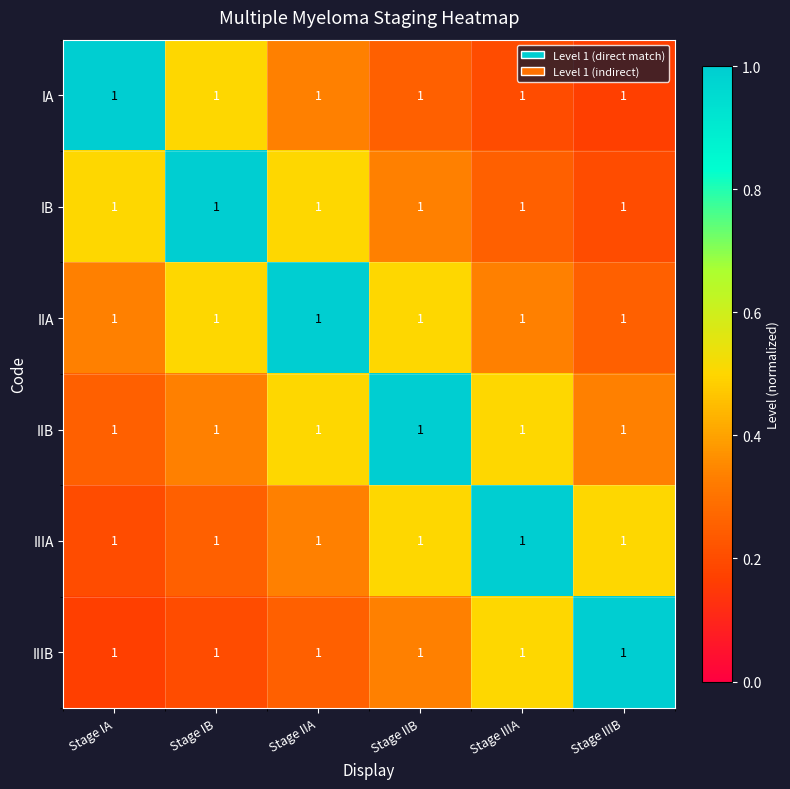

Which series has the largest range (max minus min)?

IA